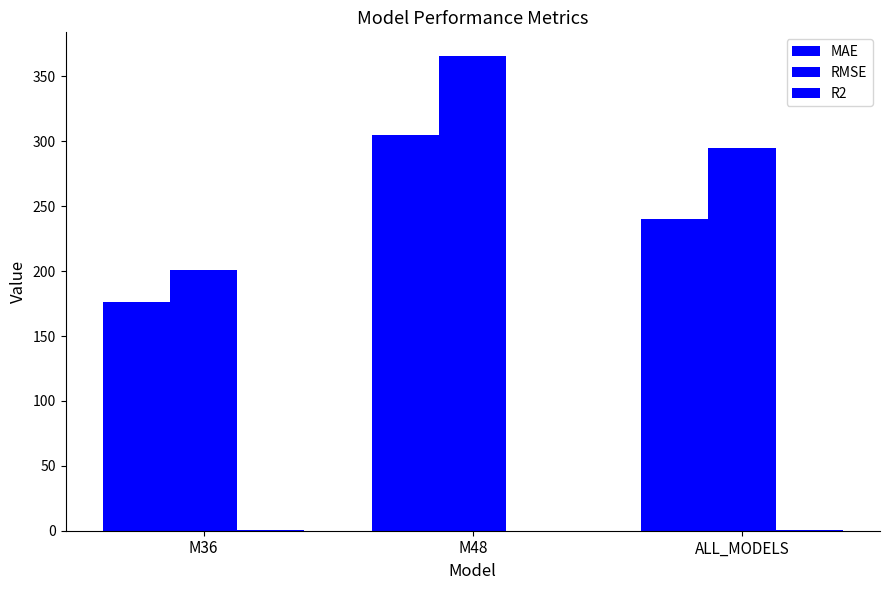

How many distinct data groups are displayed?

3